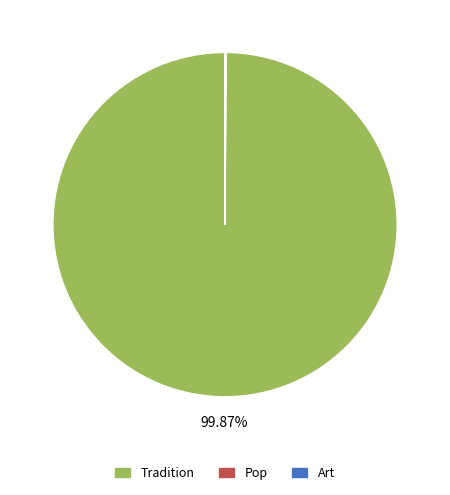

Is there a majority slice in this chart?

Yes